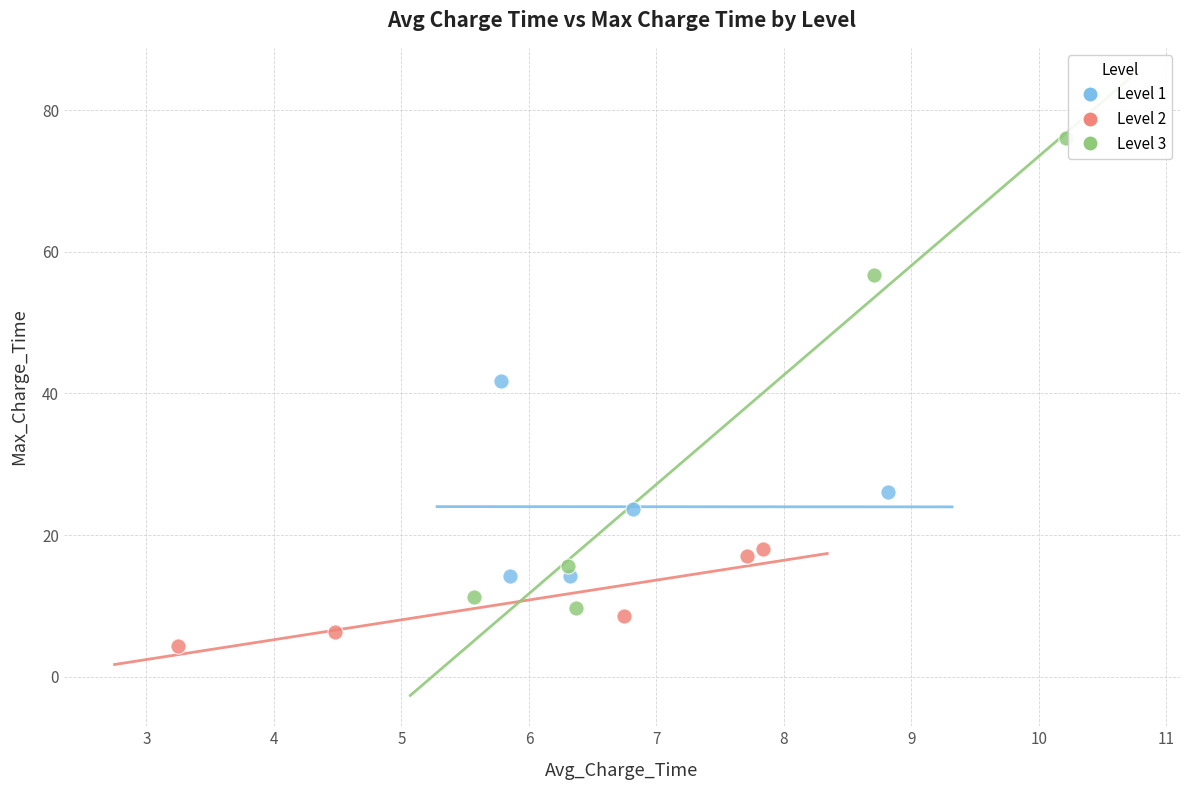

Which series contains the lowest Y value?

Level 2